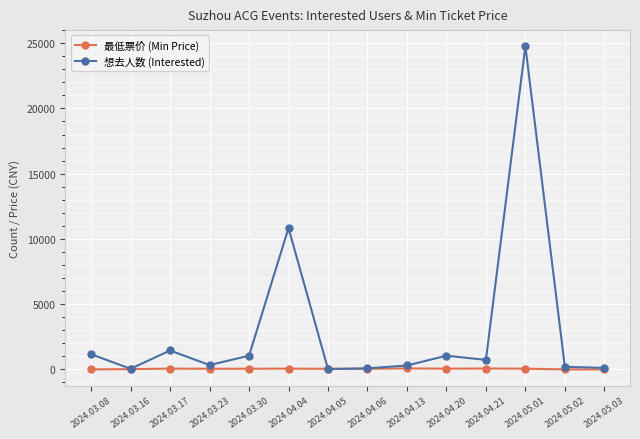

What is the value of the 想去人数 (Interested) point at the 5th from the left?

1051.0